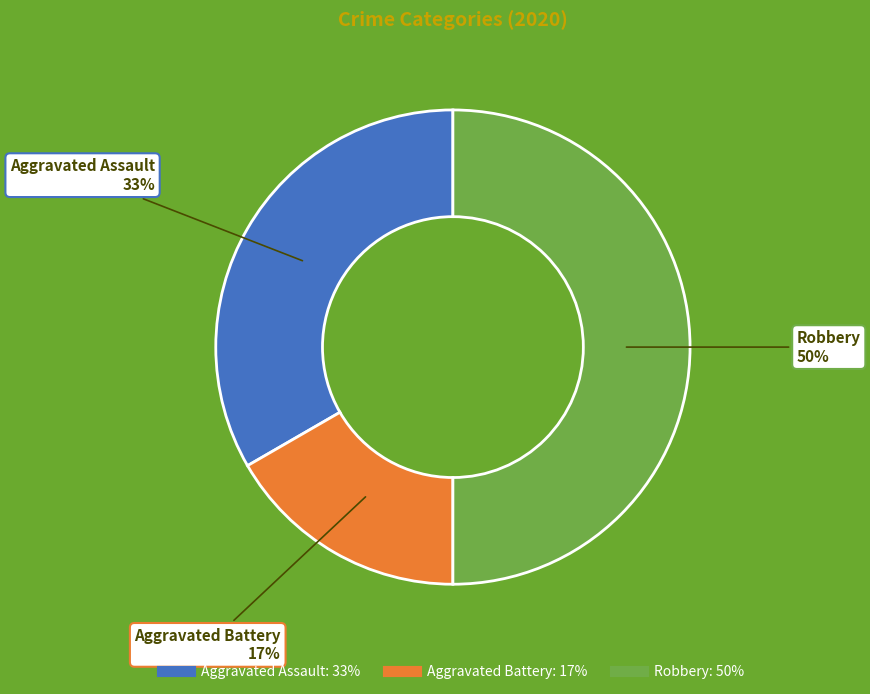

How many slices are in this pie chart?

3